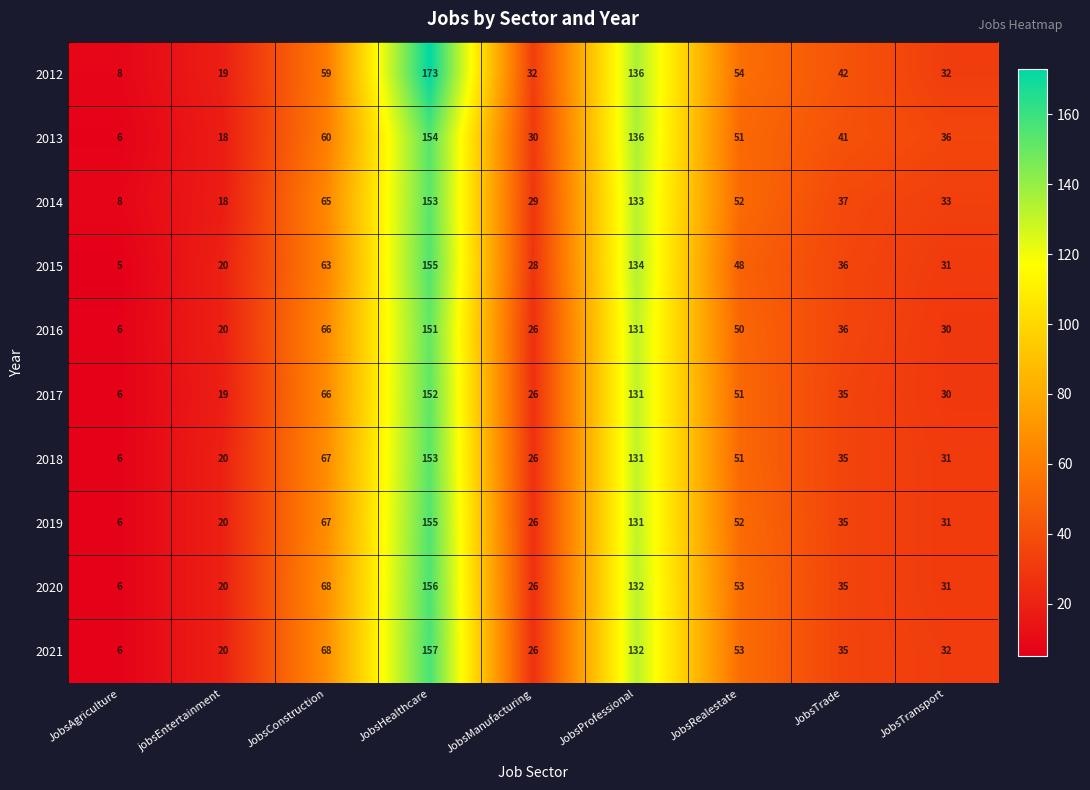

The 2015 series shows 48 at JobsRealestate. True or false?

True